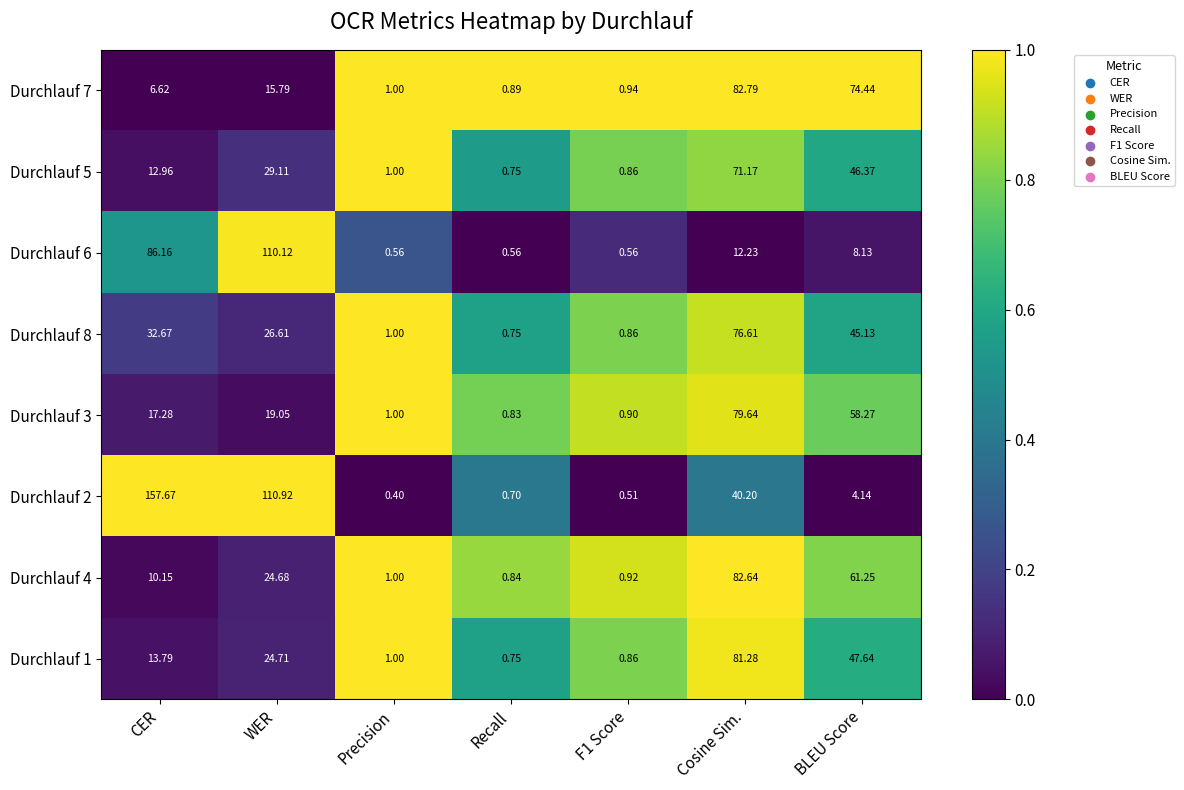

Where does the Durchlauf 5 series first go above 12?

CER